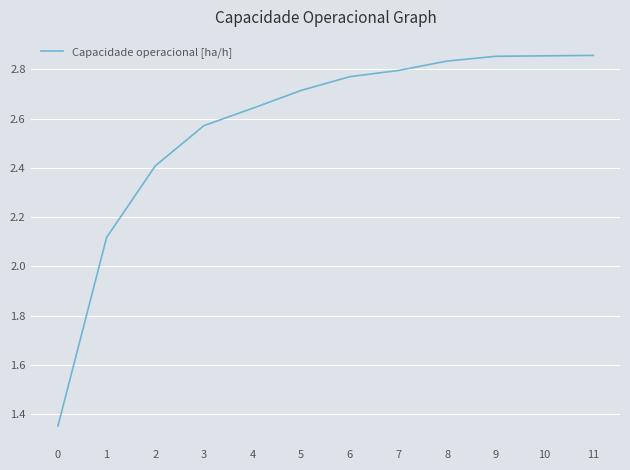

Where does the data first go above 2?

1